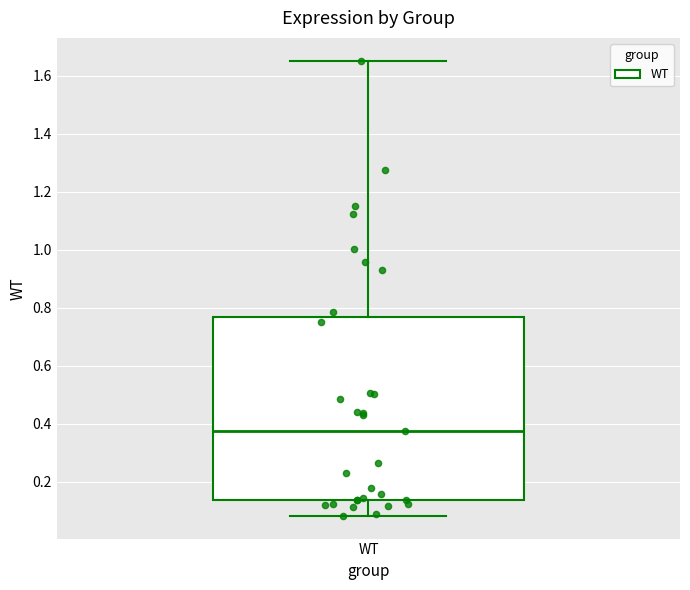

Read this box plot against the y-axis: the position of the median line, the range covered by the box, and the ends of both whiskers. The values are not printed on the chart, so give them approximately, as read against the axis.

median 0.38, box 0.14 to 0.76, whiskers 0.08 to 1.66